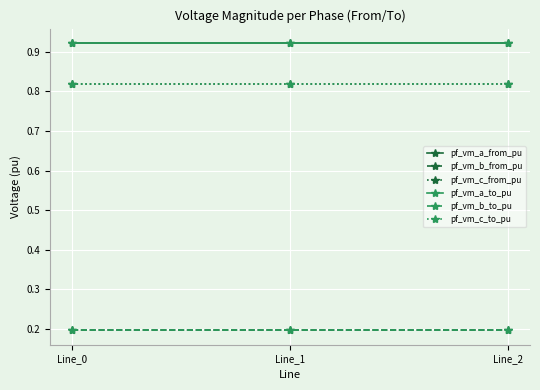

What is the average value of the pf_vm_c_from_pu series?

0.8